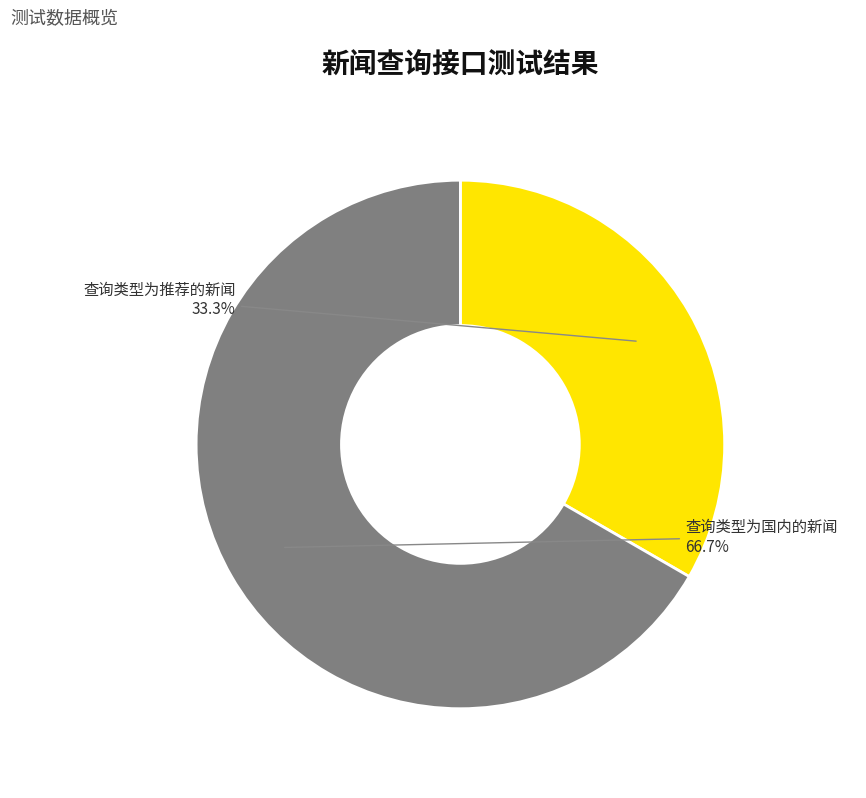

To the nearest percent, what is the combined percentage of 查询类型为推荐的新闻 and 查询类型为国内的新闻?

100%